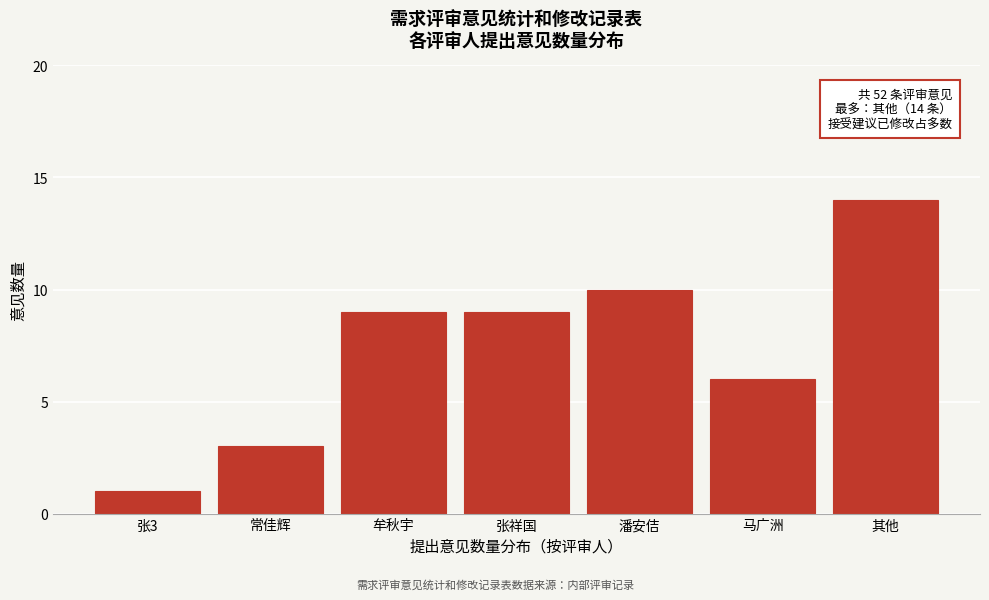

Reading right to left, what are all the values shown in this chart?

其他=14	马广洲=6	潘安佶=10	张祥国=9	牟秋宇=9	常佳辉=3	张3=1